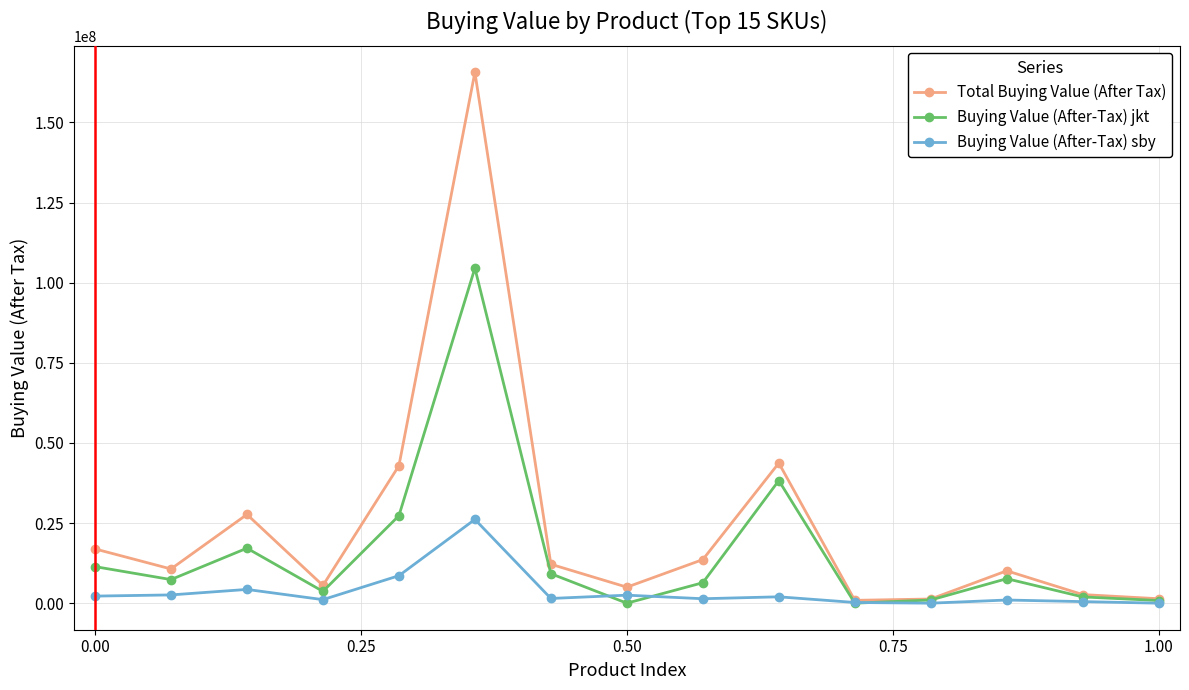

What is the sum of all Buying Value (After-Tax) sby values?

53931530.6